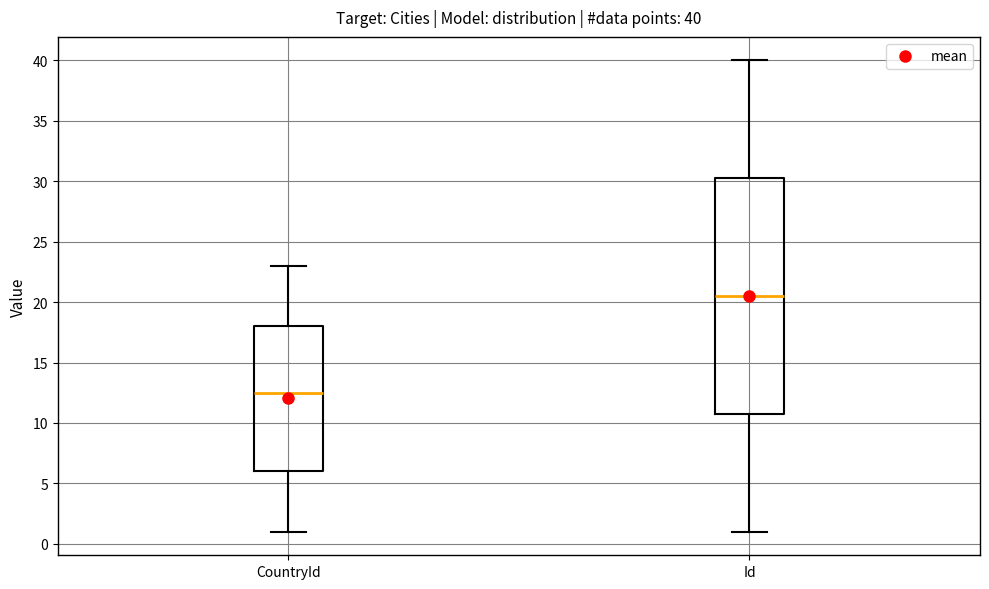

Comparing the boxes themselves (not the whiskers), which one is the tallest?

Id